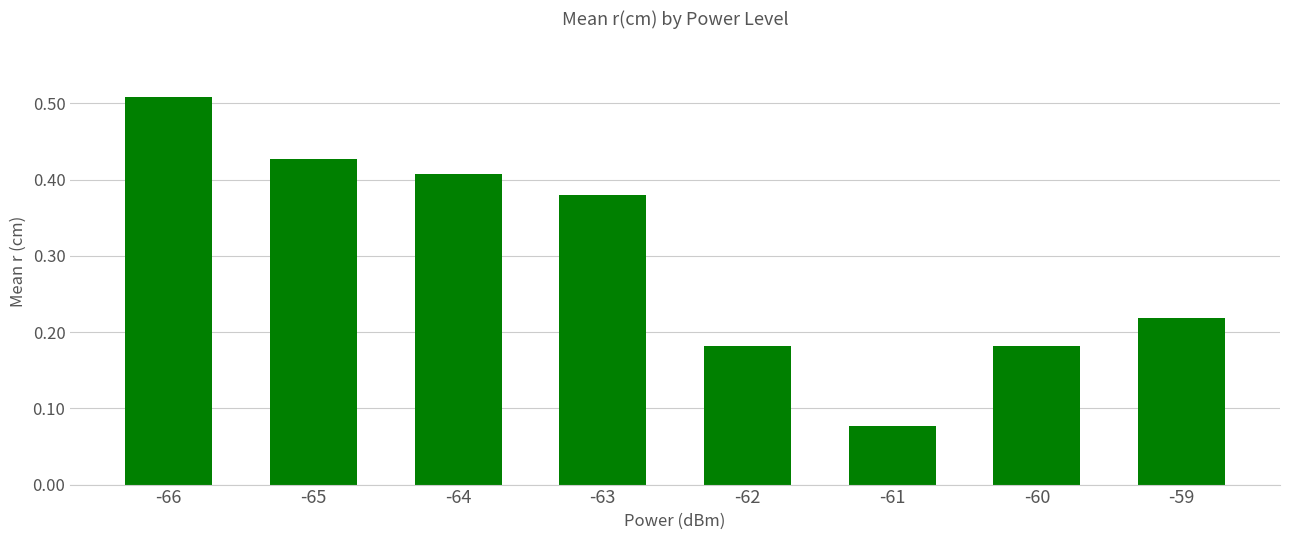

What is the average value?

0.3